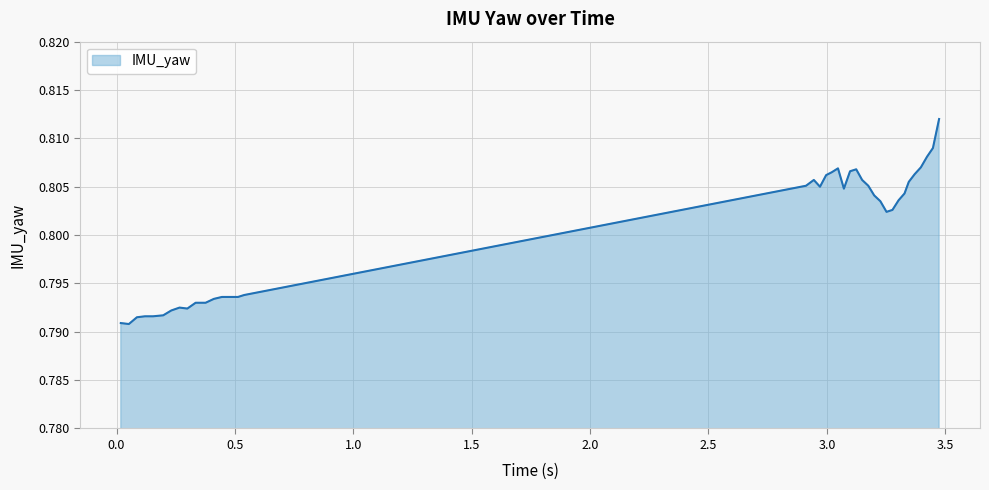

What is the label of the 6th point from the right?

3.346